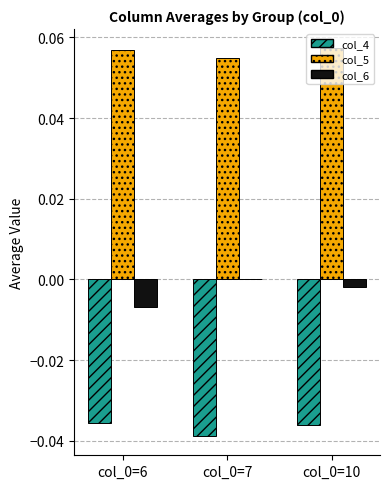

Which series changed the most between col_0=6 and col_0=10?

col_6